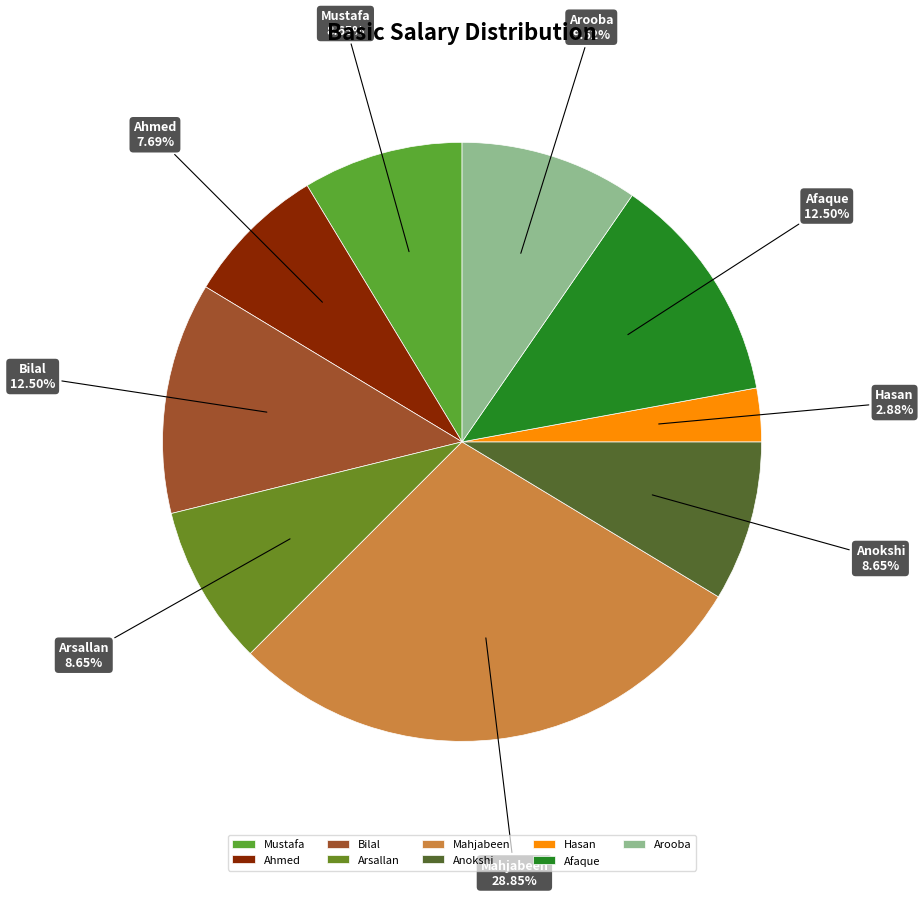

True or false: Hasan accounts for 8% of the total.

False